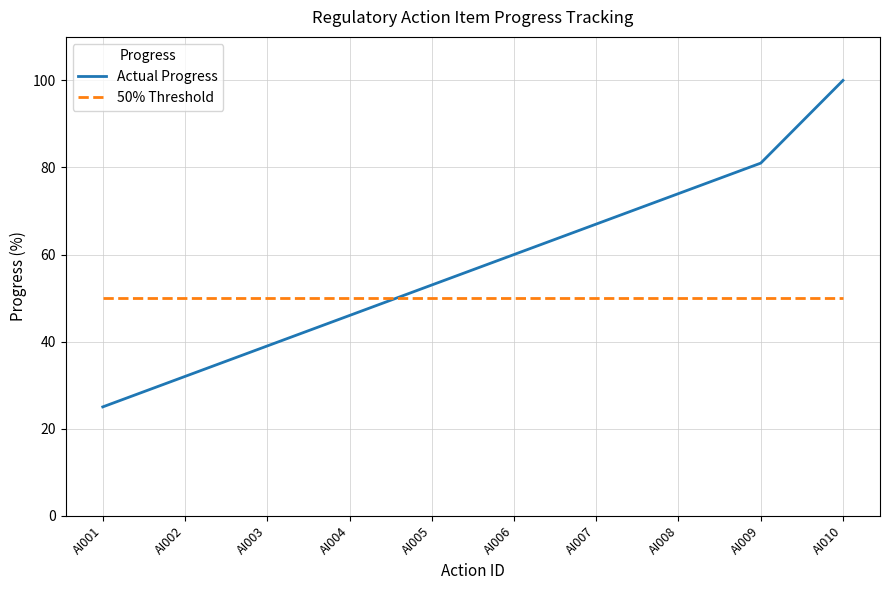

What is the lowest value of the 50% Threshold series?

50